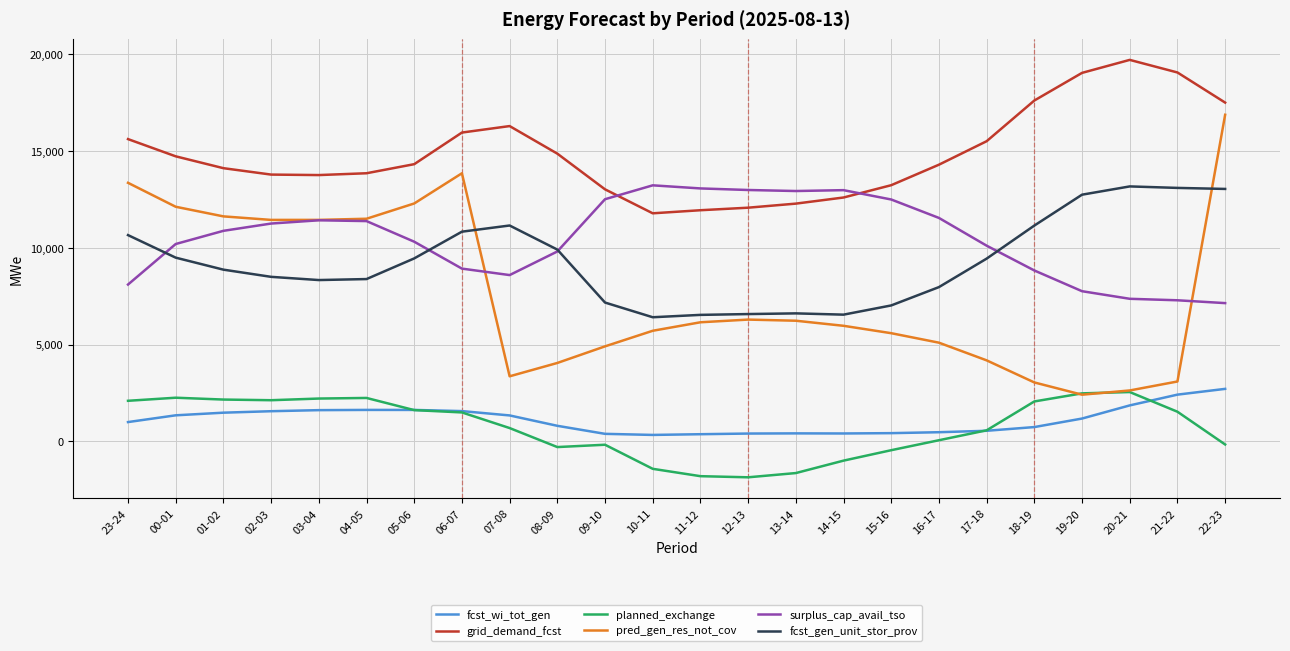

True or false: pred_gen_res_not_cov and grid_demand_fcst cross at least once.

False